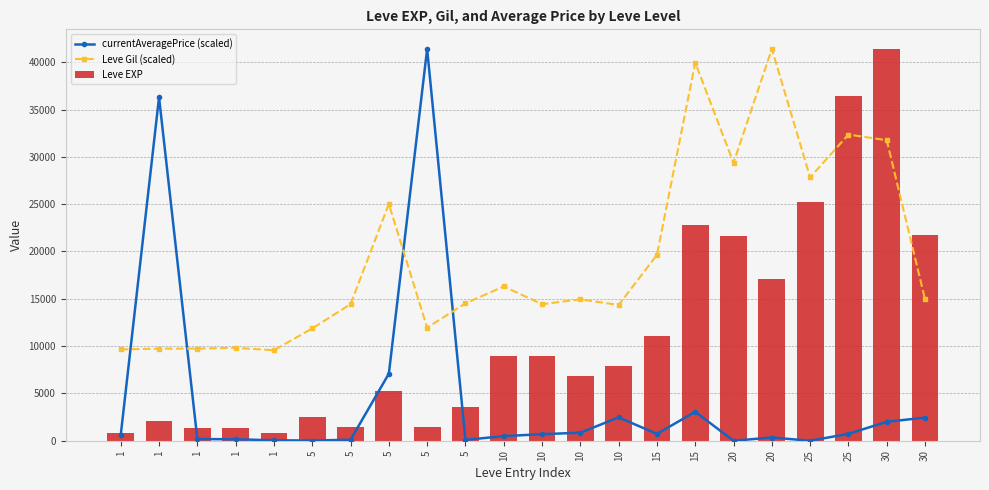

How many data points in Leve EXP are less than 7880?

11